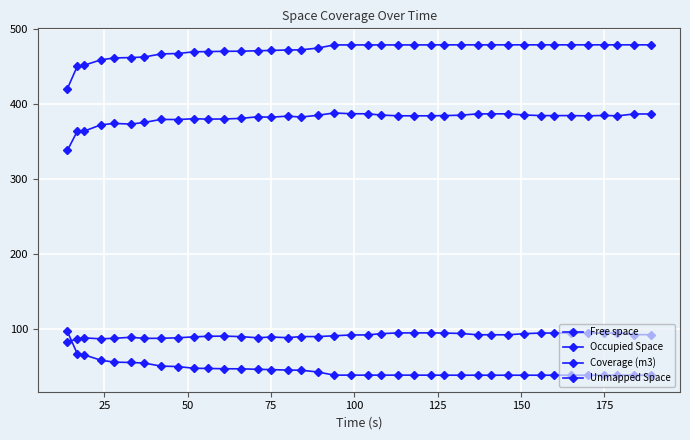

Which series has the largest total across all categories?

Coverage (m3)